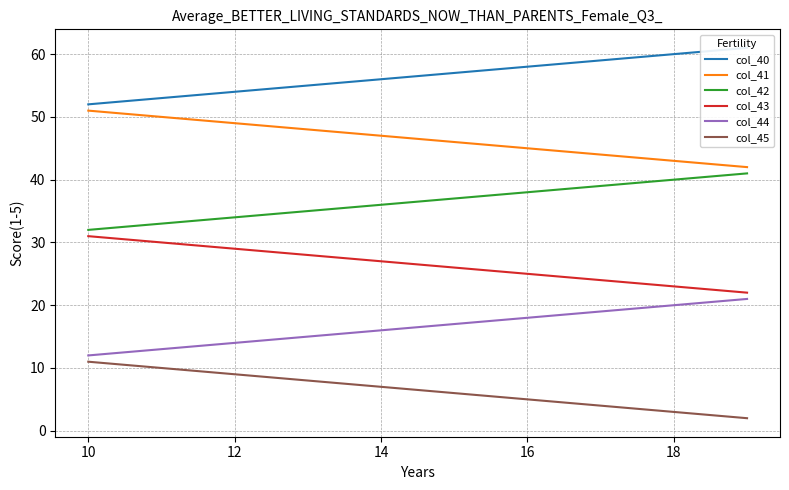

Is it true that col_42 equals 36.0 at 14?

True